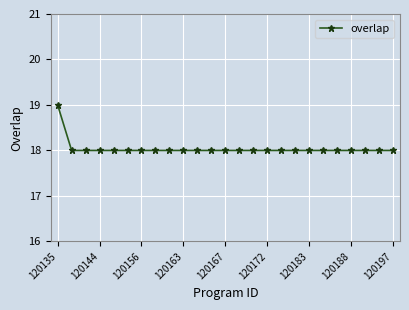

What is the average value?

18